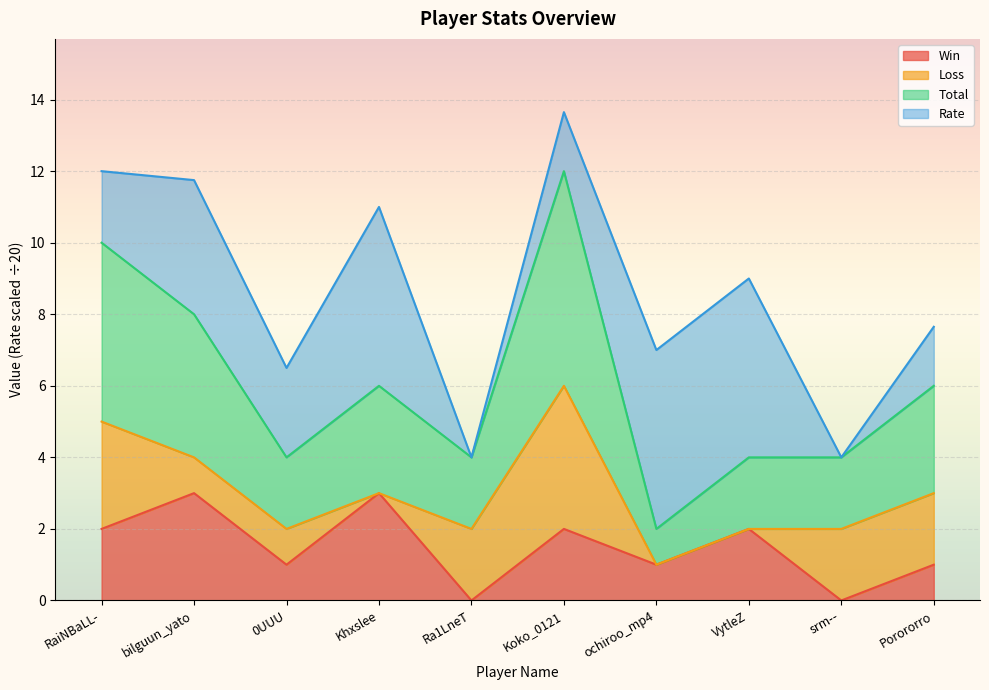

Where is Win nearest to the value 1?

0UUU